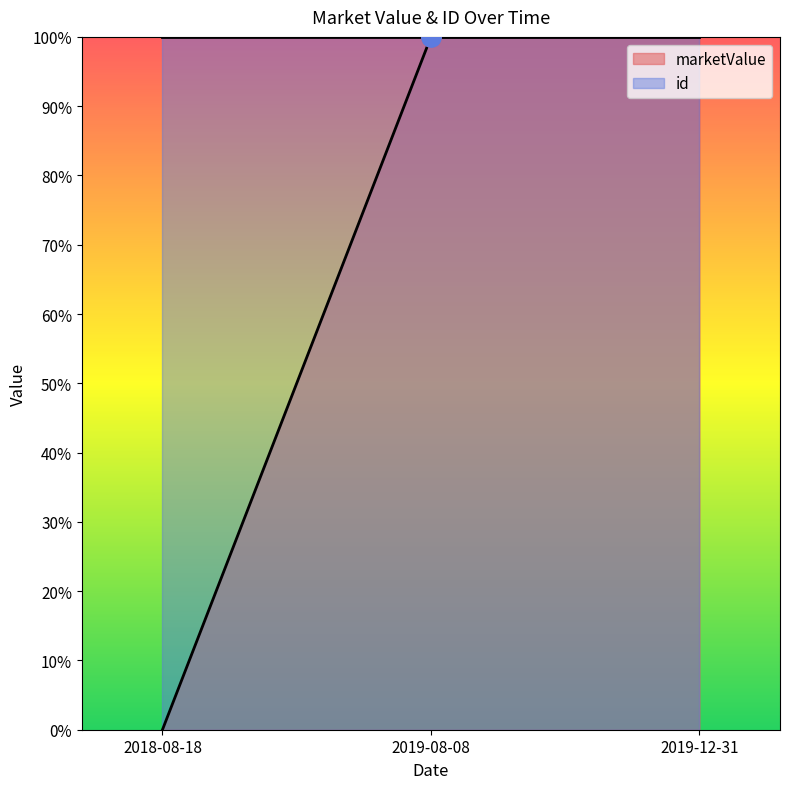

Rank the categories by value from highest to lowest.

2019-08-08, 2019-12-31, 2018-08-18